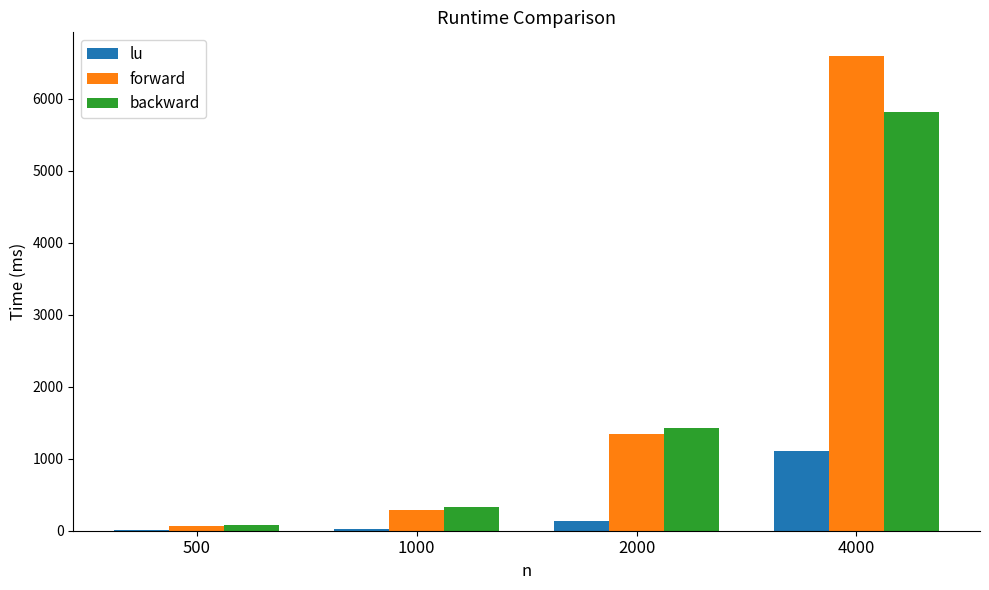

What is the sum of all forward values?

8282.7